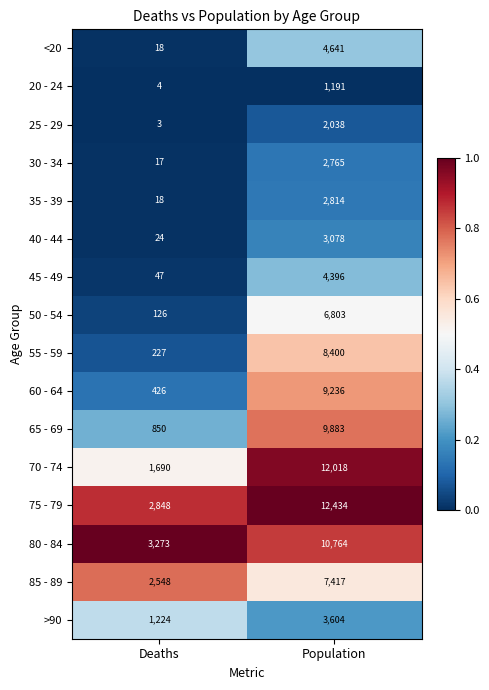

What is the total value across all series at Deaths?

13343